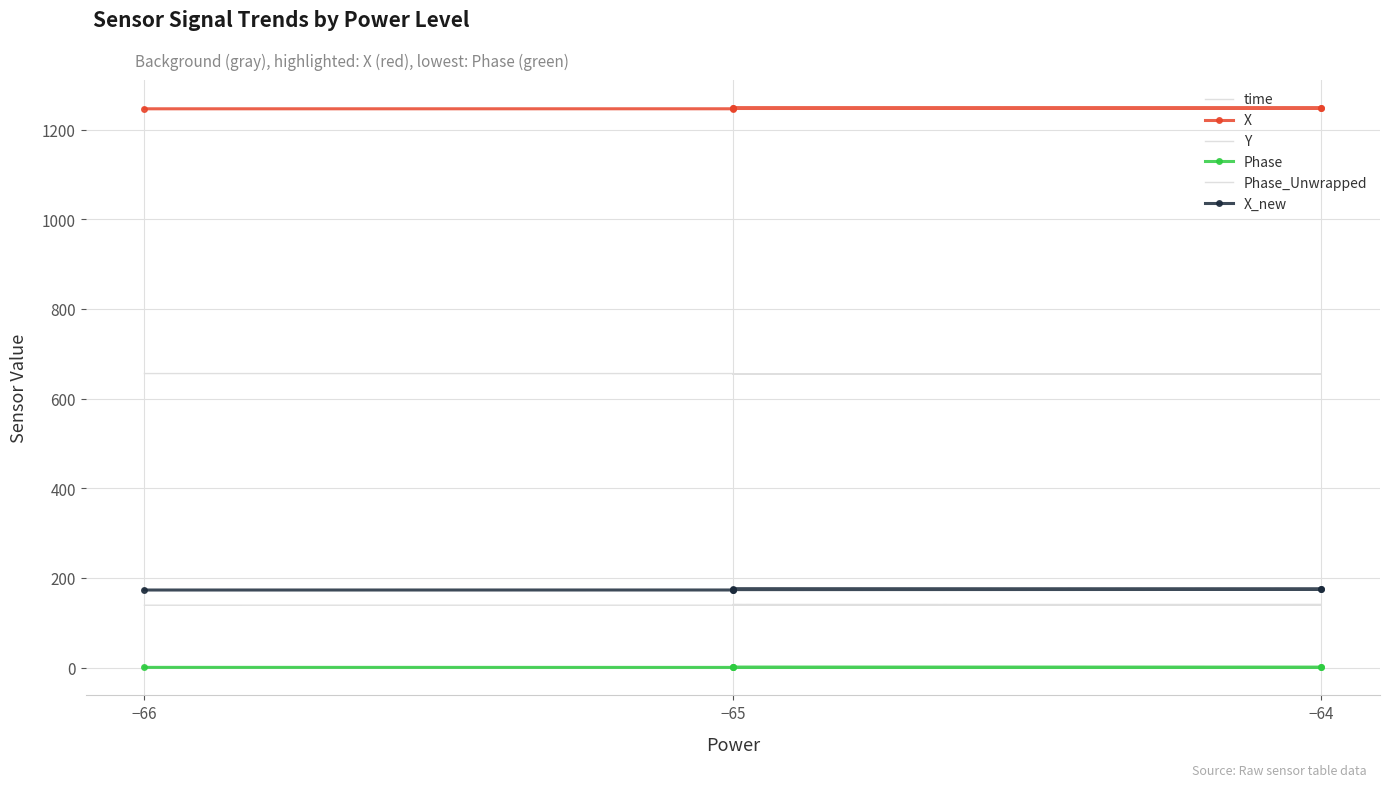

The value of Y at −65 is 1128.5. True or false?

False